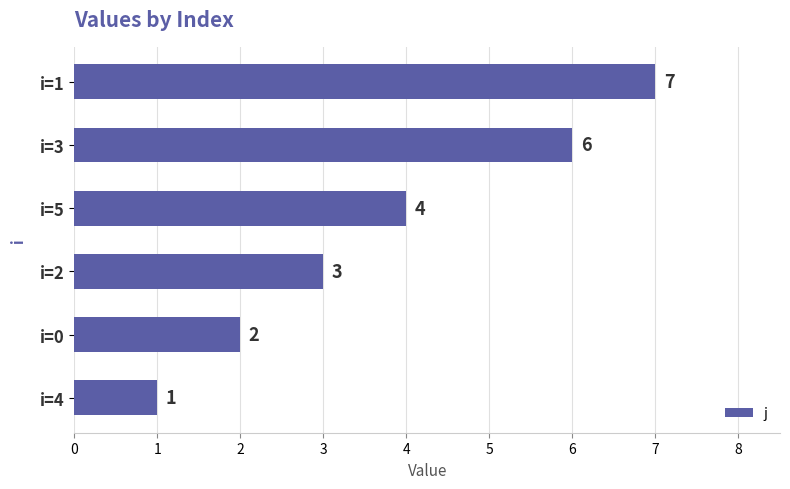

List the labels in order of value, largest first.

i=1, i=3, i=5, i=2, i=0, i=4